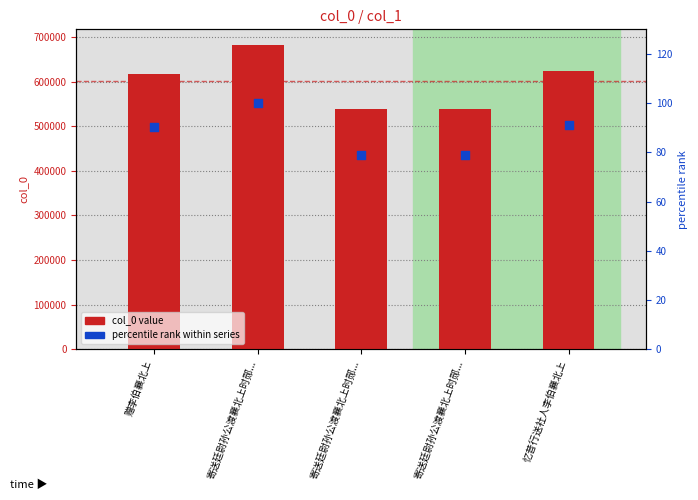

Which series has the largest total across all categories?

col_0 value